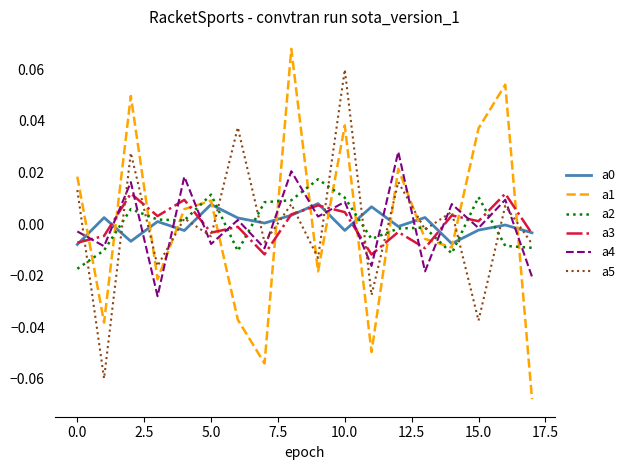

How many times do a4 and a1 cross each other?

13